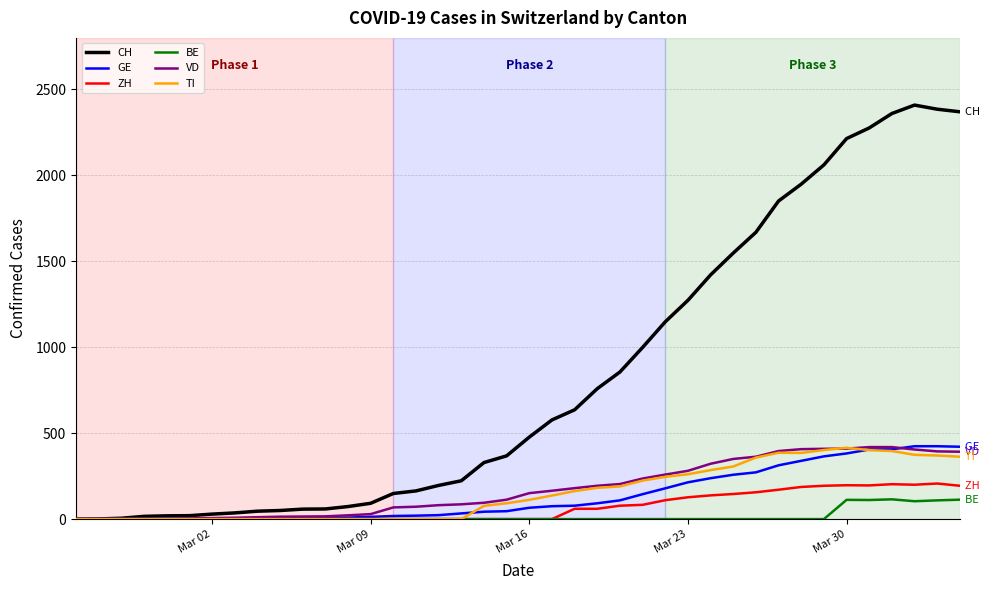

What is the greatest value displayed?

2409